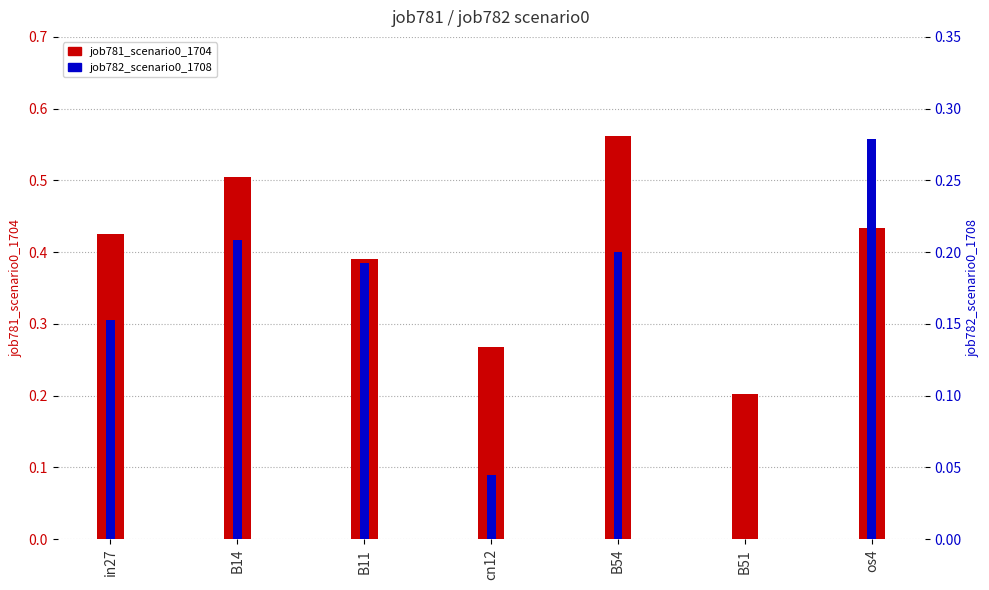

Reading right to left, list all the values displayed in this chart.

job781_scenario0_1704: os4=0.4	B51=0.2	B54=0.6	cn12=0.3	B11=0.4	B14=0.5	in27=0.4
job782_scenario0_1708: os4=0.3	B51=0.0	B54=0.2	cn12=0.0	B11=0.2	B14=0.2	in27=0.2